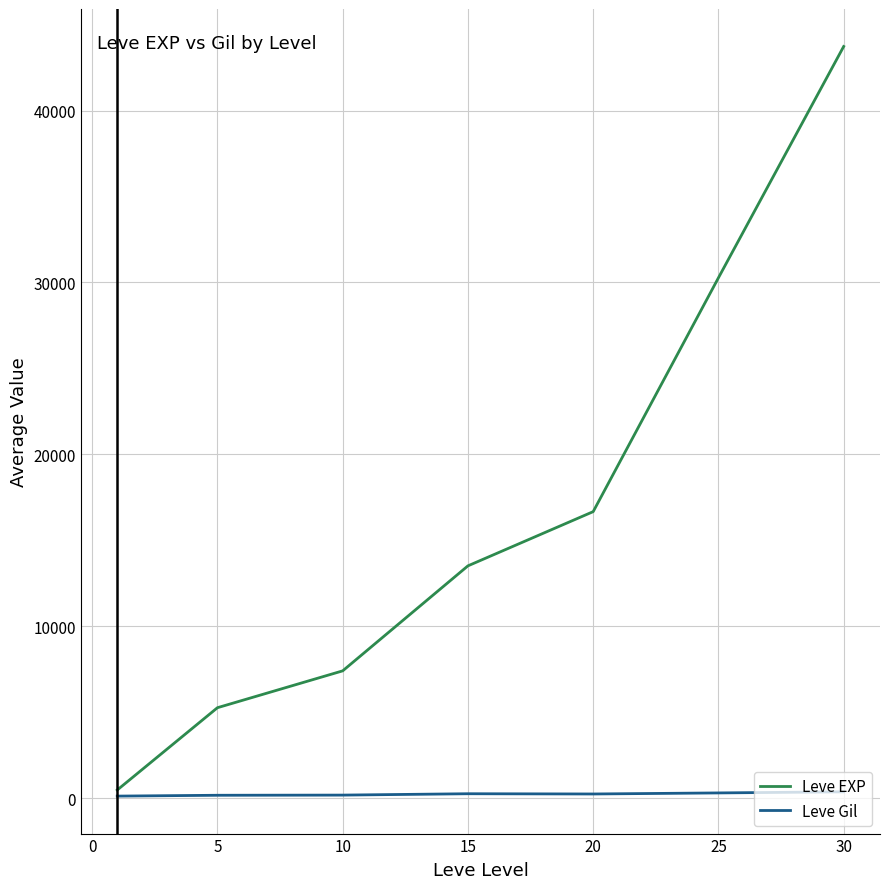

What is the sum of all Leve EXP values?

117296.7